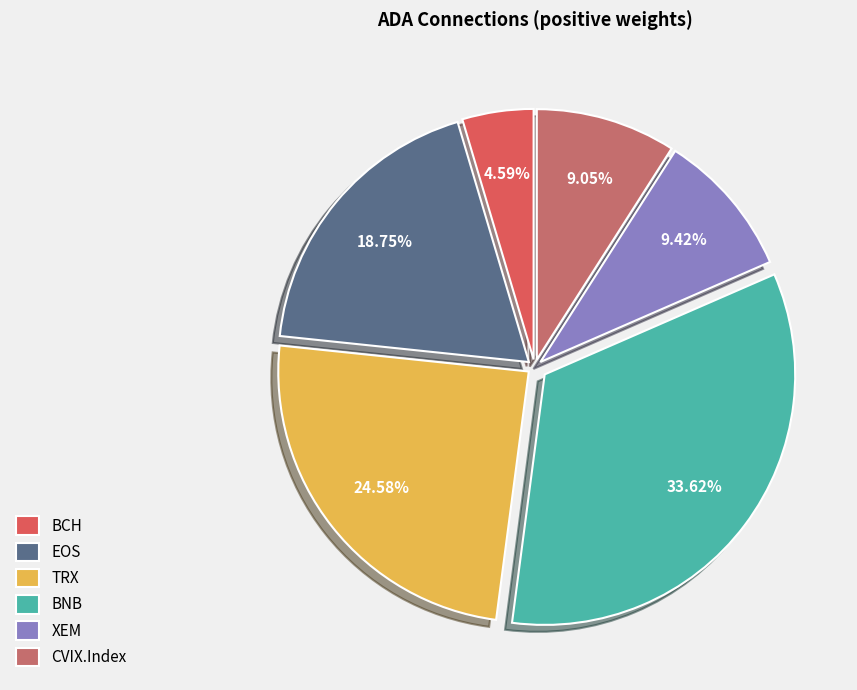

How many segments does this pie chart have?

6